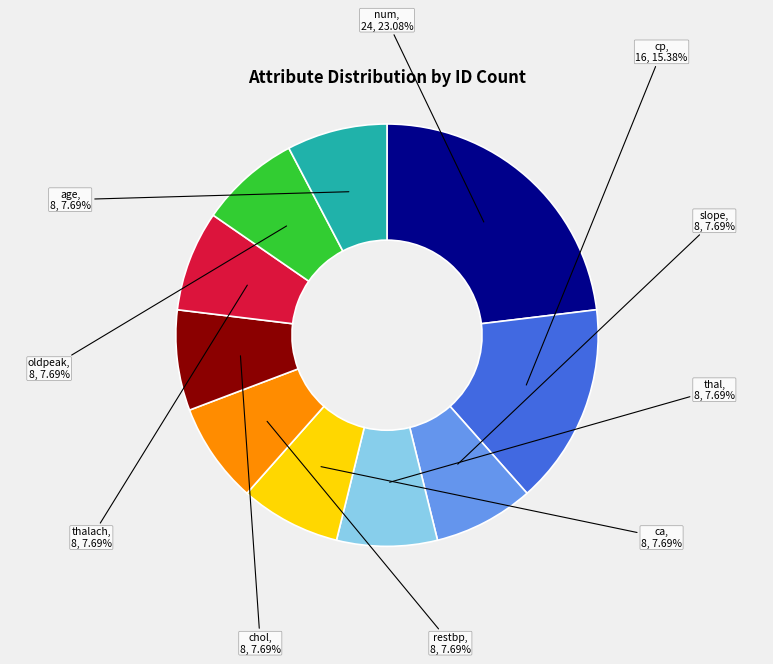

Is there a majority slice in this chart?

No